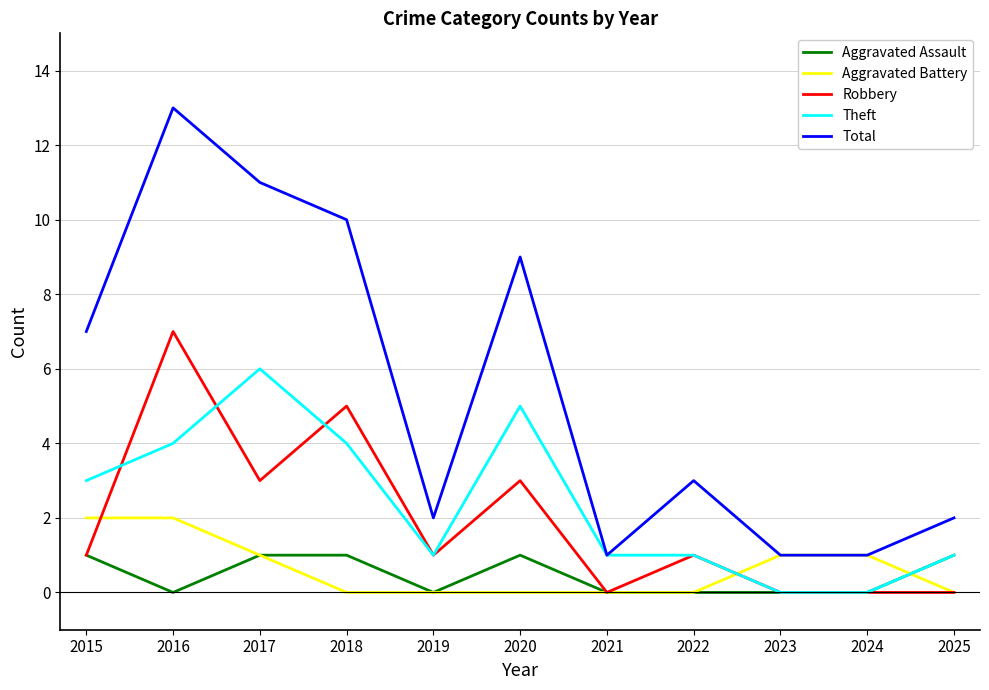

Which category has the highest value in the Total series?

2016